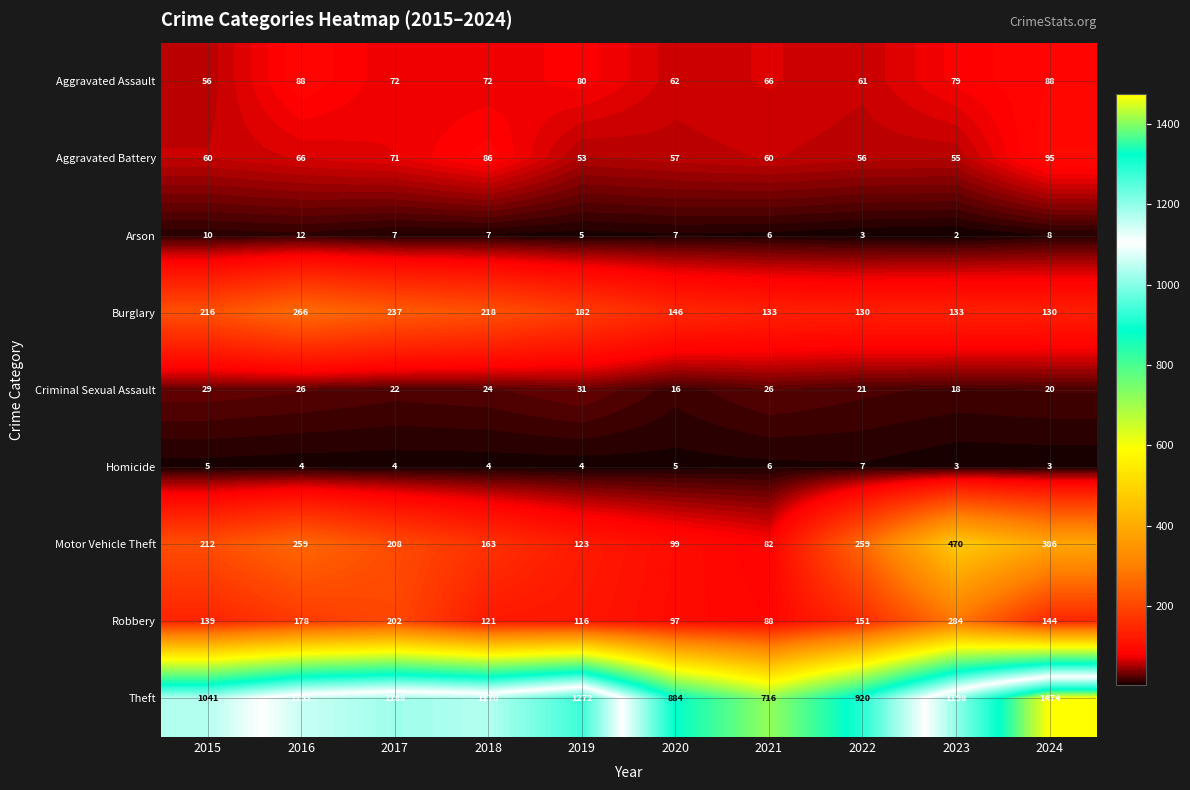

Rank the series at 2024 from lowest to highest value.

Homicide, Arson, Criminal Sexual Assault, Aggravated Assault, Aggravated Battery, Burglary, Robbery, Motor Vehicle Theft, Theft